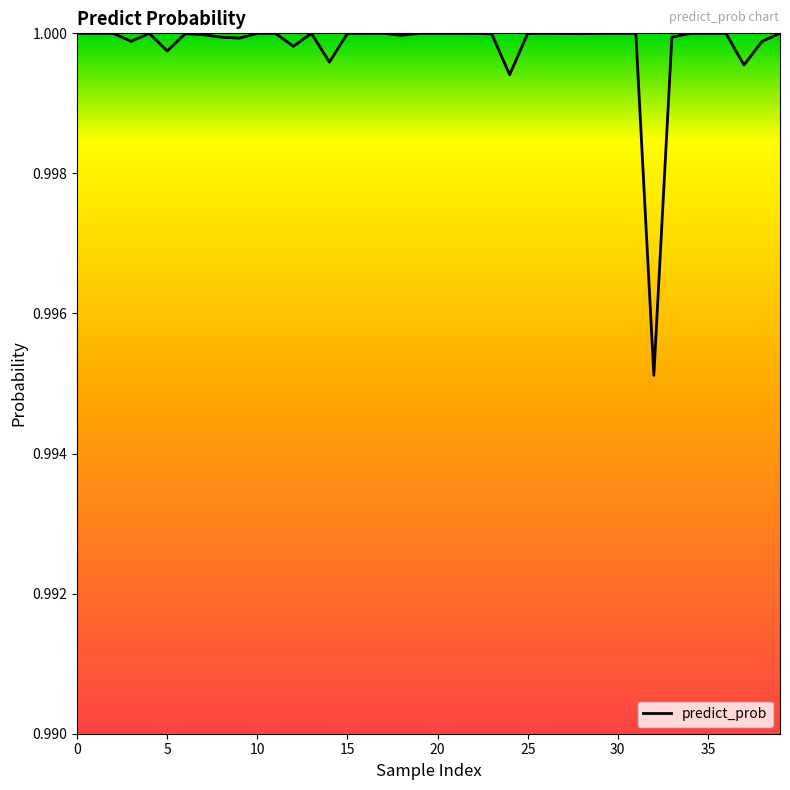

Does the chart display data point markers on the line(s)?

No